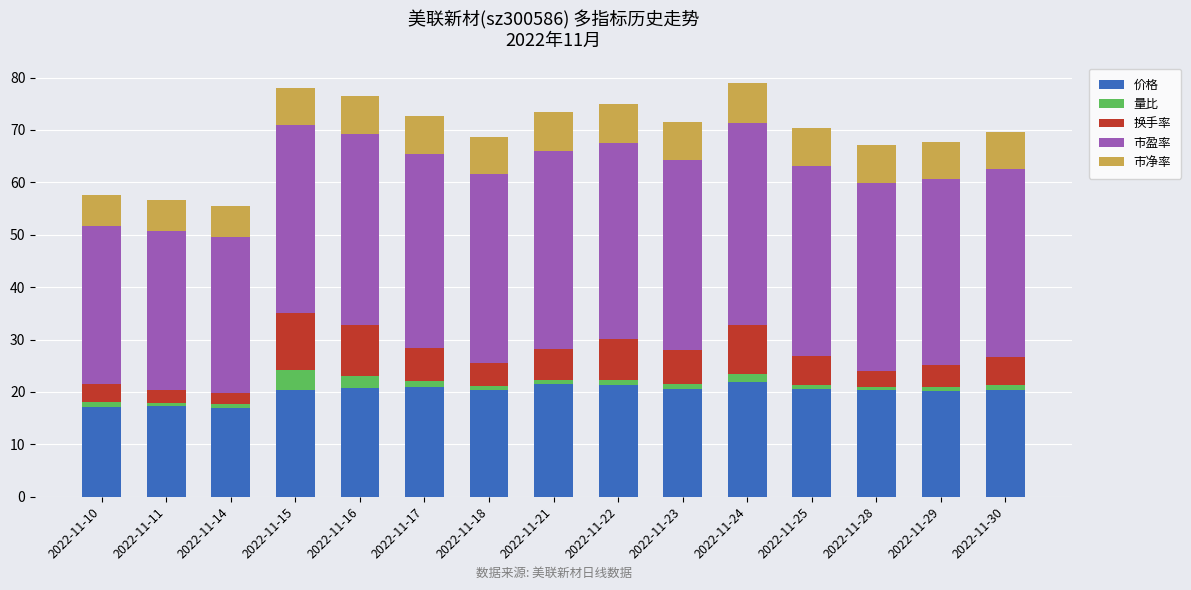

How many series are shown in this chart?

5